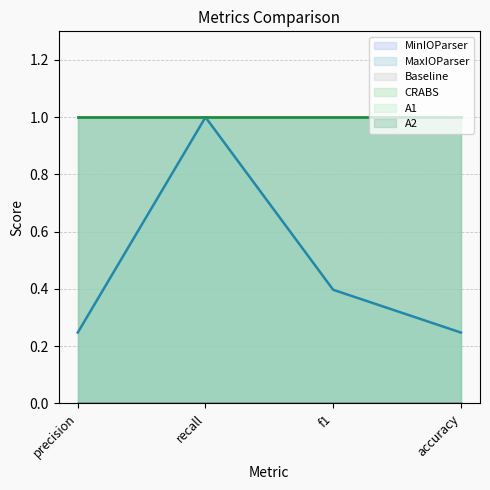

Is the value of A1 at precision greater than the value of MinIOParser at accuracy?

No